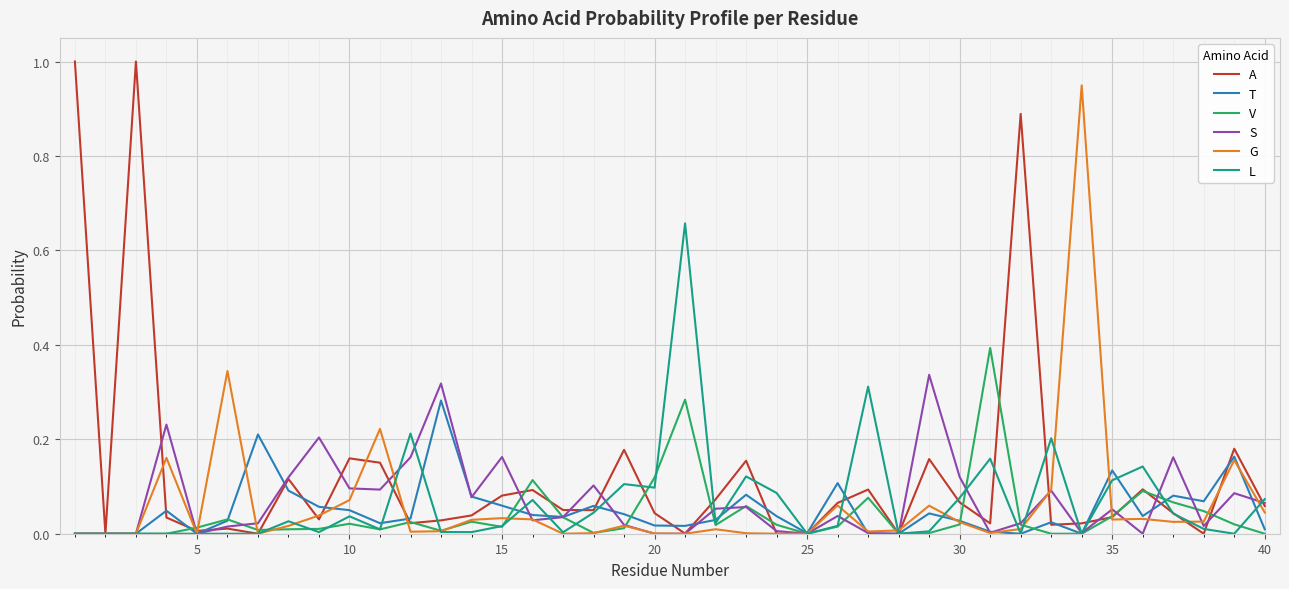

What is the maximum value shown in the chart?

1.0